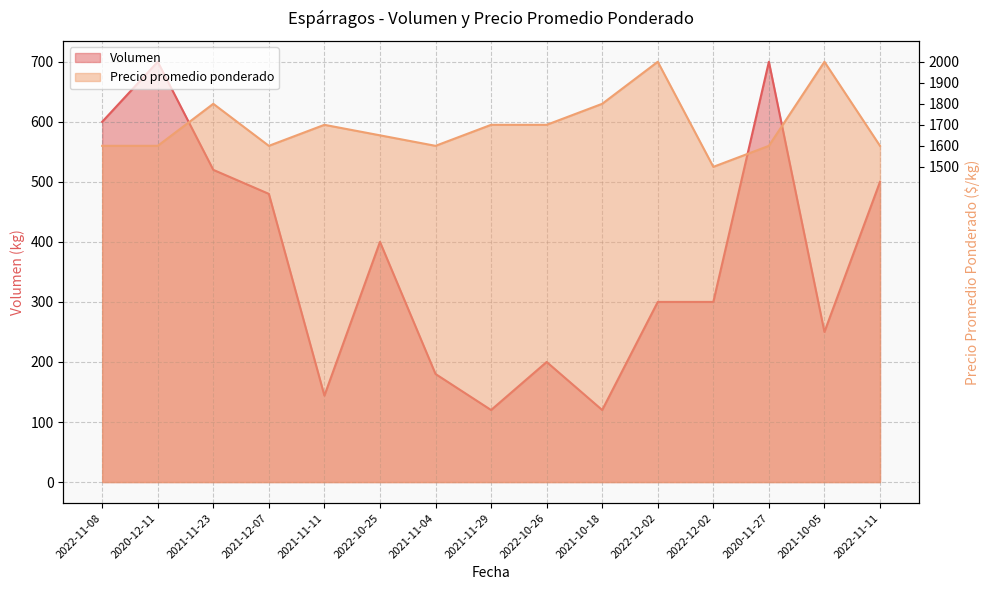

Reading left to right, transcribe all the data shown in this chart.

Volumen: 2022-11-08=600	2020-12-11=700	2021-11-23=520	2021-12-07=480	2021-11-11=144	2022-10-25=400	2021-11-04=180	2021-11-29=120	2022-10-26=200	2021-10-18=120	2022-12-02=300	2022-12-02=300	2020-11-27=700	2021-10-05=250	2022-11-11=500
Precio promedio ponderado: 2022-11-08=160	2020-12-11=160	2021-11-23=180	2021-12-07=160	2021-11-11=170	2022-10-25=165	2021-11-04=160	2021-11-29=170	2022-10-26=170	2021-10-18=180	2022-12-02=200	2022-12-02=150	2020-11-27=160	2021-10-05=200	2022-11-11=160